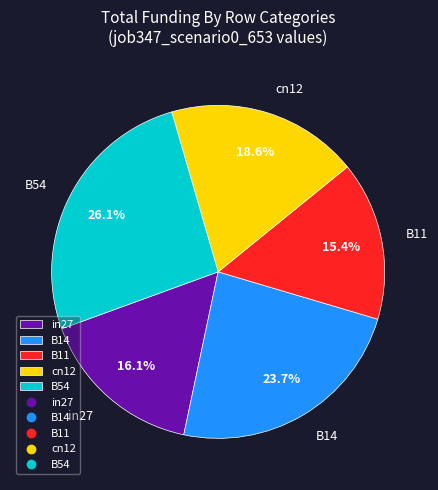

Rank the categories by value from lowest to highest.

B11, in27, cn12, B14, B54